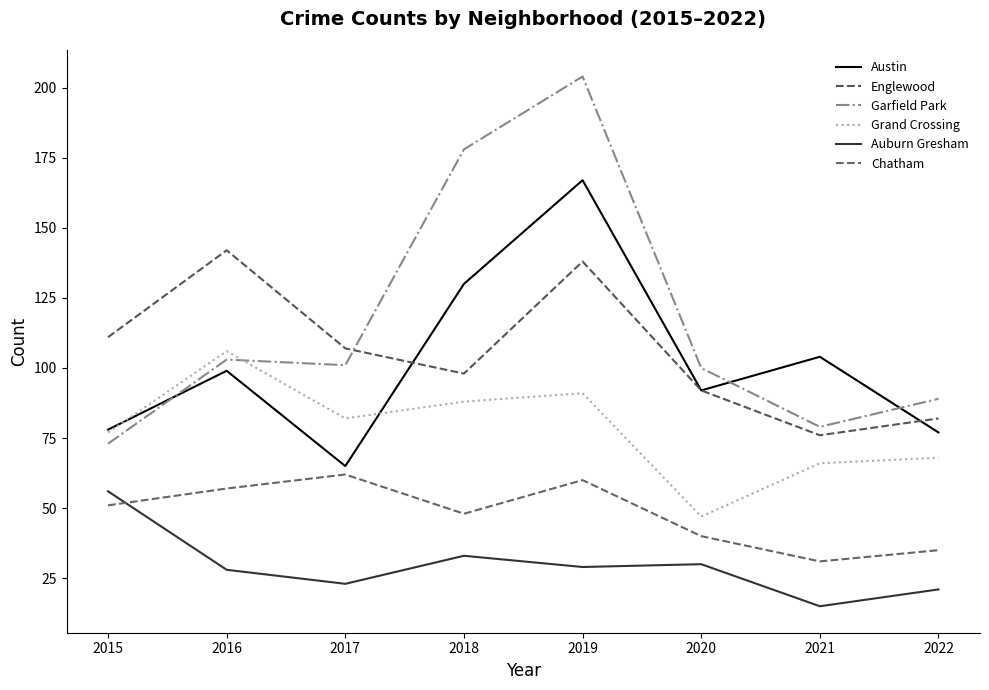

Which has a higher value, 2016 or 2020?

2016